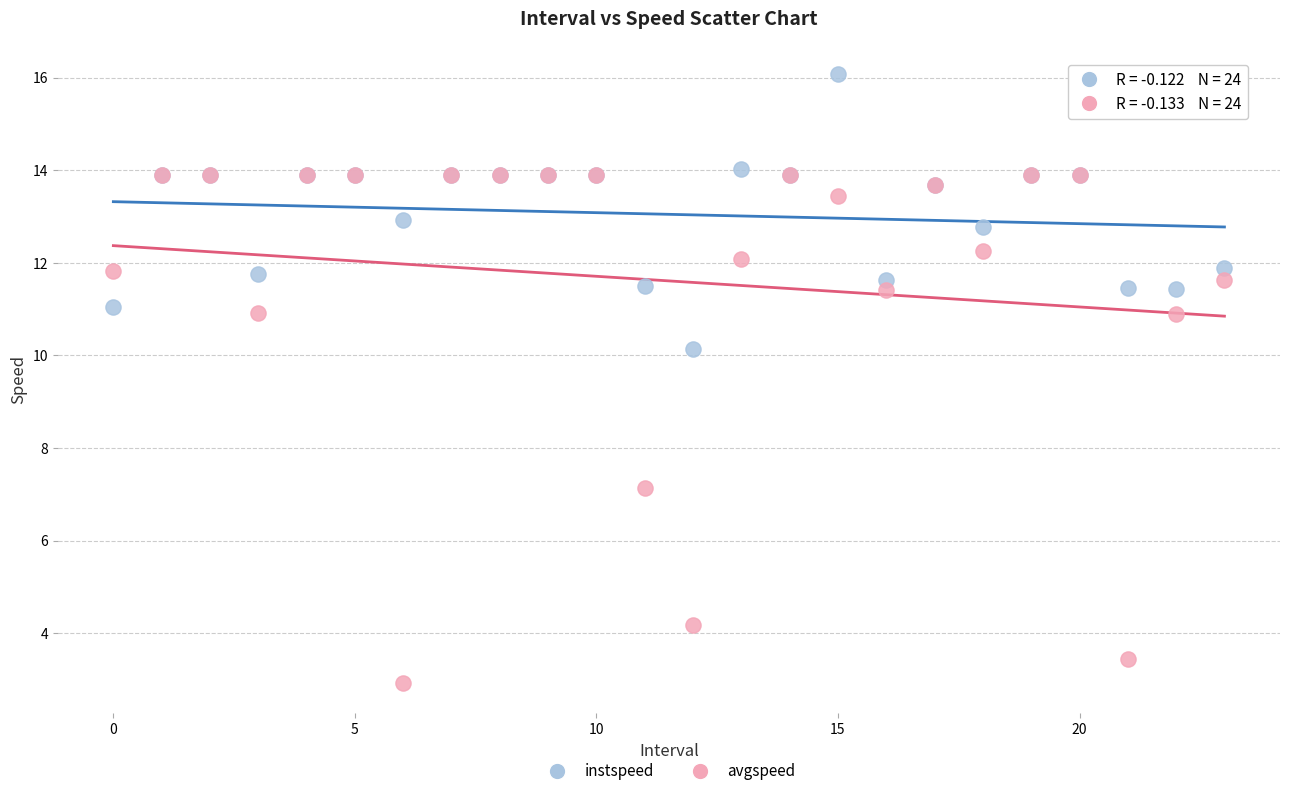

In the avgspeed series, what Y value is closest to 8?

7.1